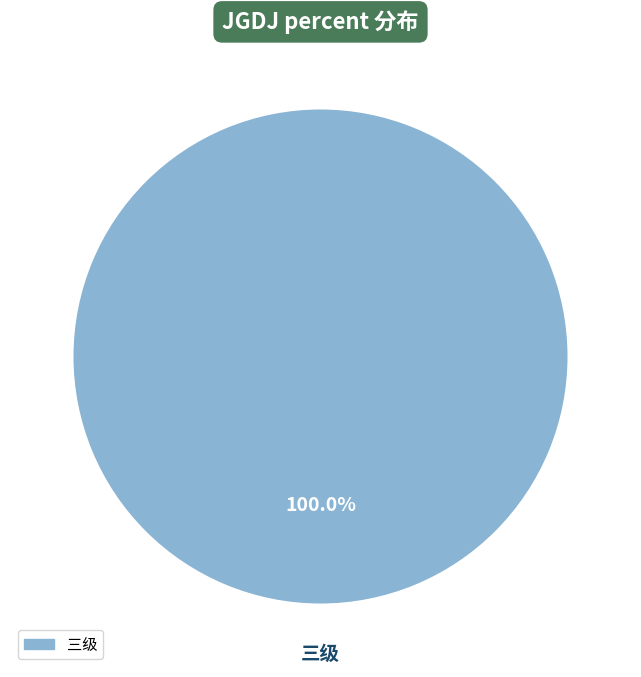

Is there a majority slice in this chart?

Yes